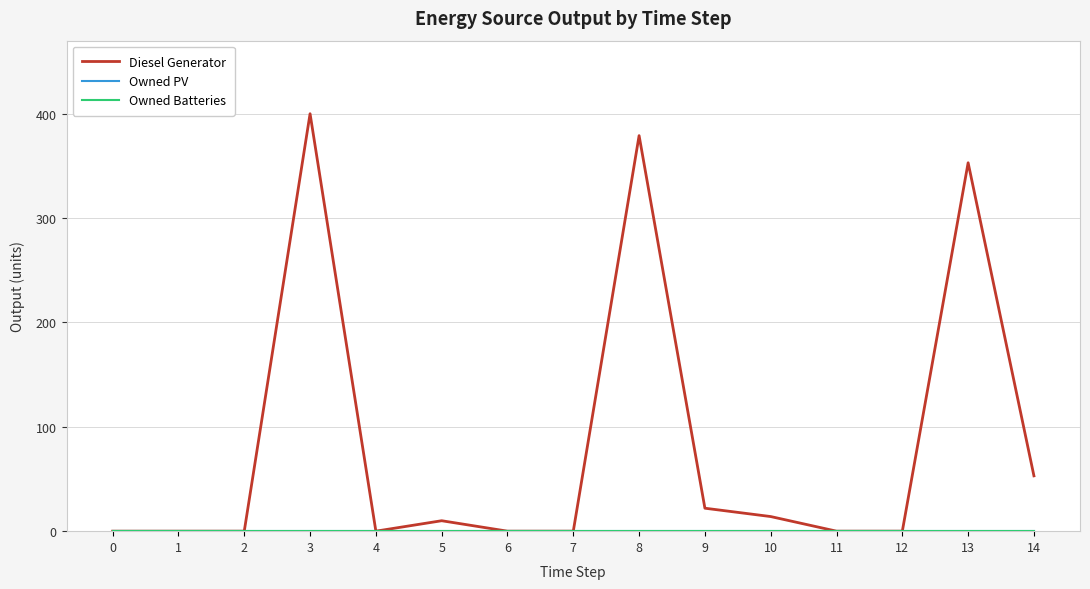

Does the chart have visible grid lines?

Yes